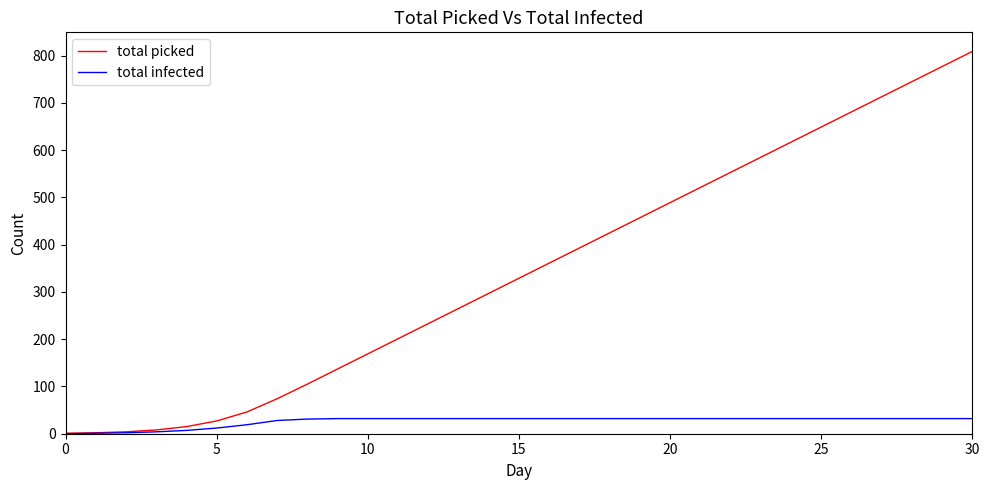

What is the highest value of the total infected series?

32